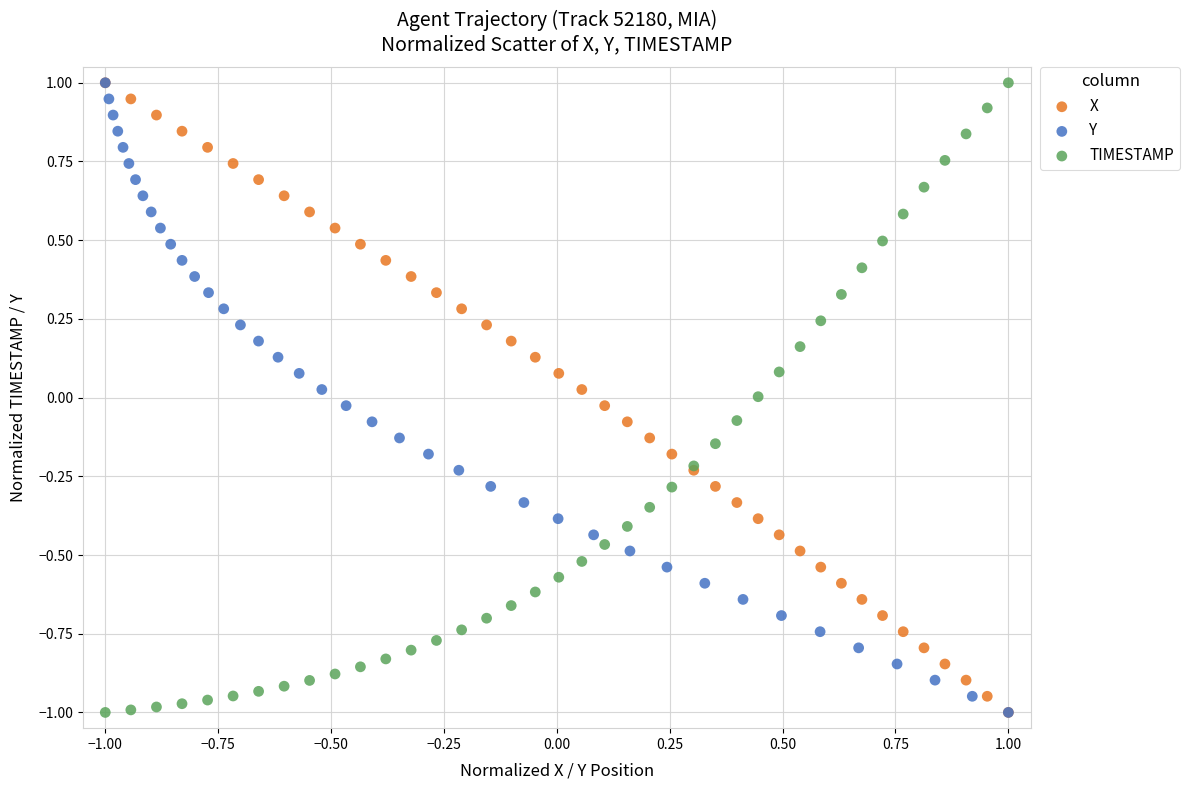

What are all the series names shown in the legend?

X, Y, TIMESTAMP